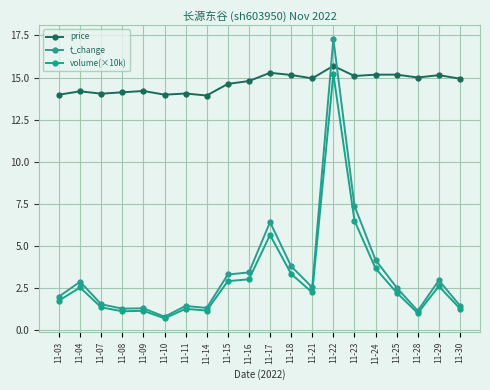

What is the maximum value for price?

15.7